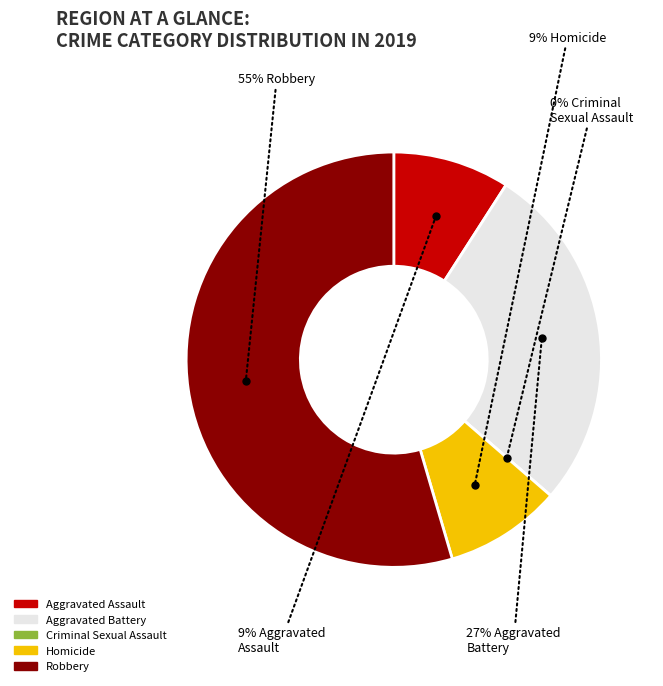

What percentage is the Aggravated Battery slice, to the nearest percent?

27%